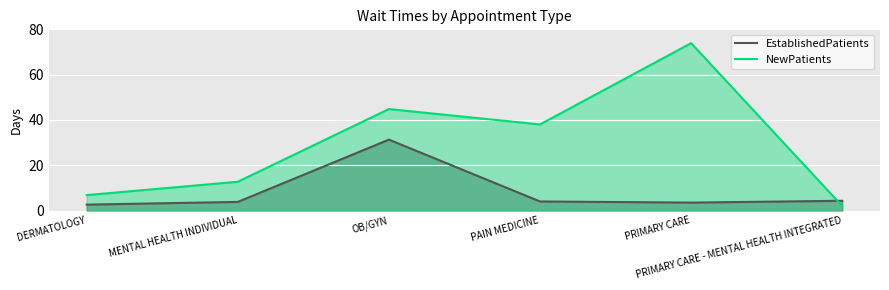

At how many categories does at least one series exceed 57?

1